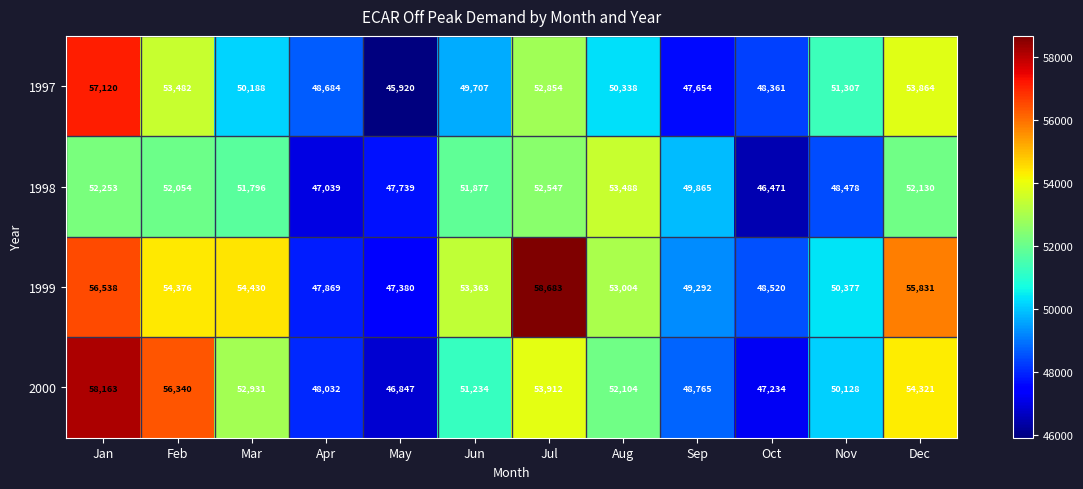

List the series in order of their peak value, highest first.

1999, 2000, 1997, 1998